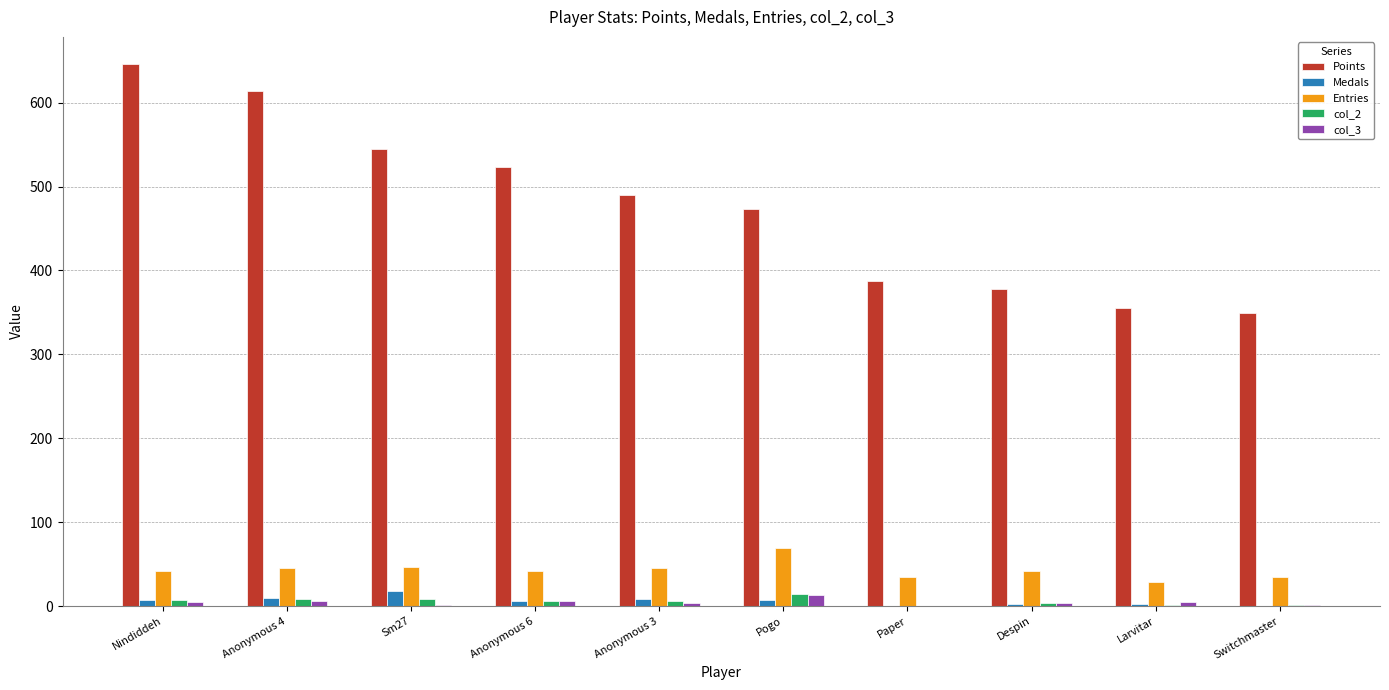

What is the sum of the Entries values at Larvitar and Switchmaster?

64